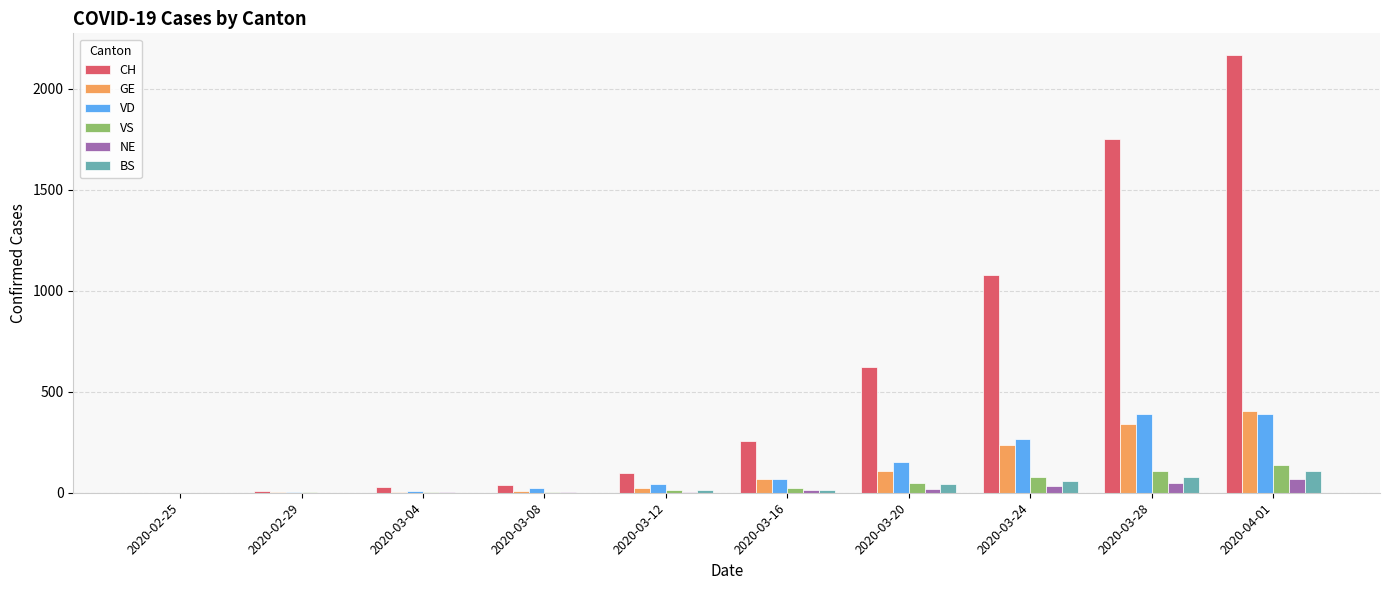

What is the sum of all GE values?

1197